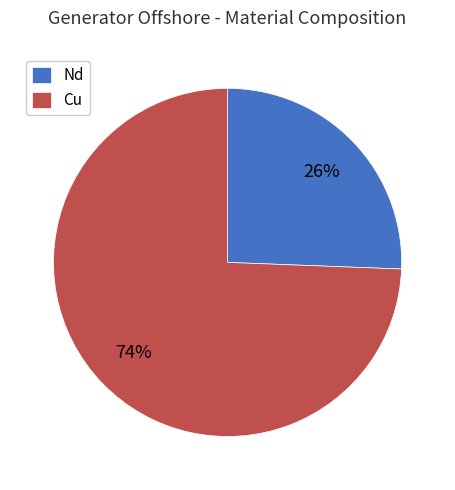

True or false: Cu accounts for 74% of the total.

True